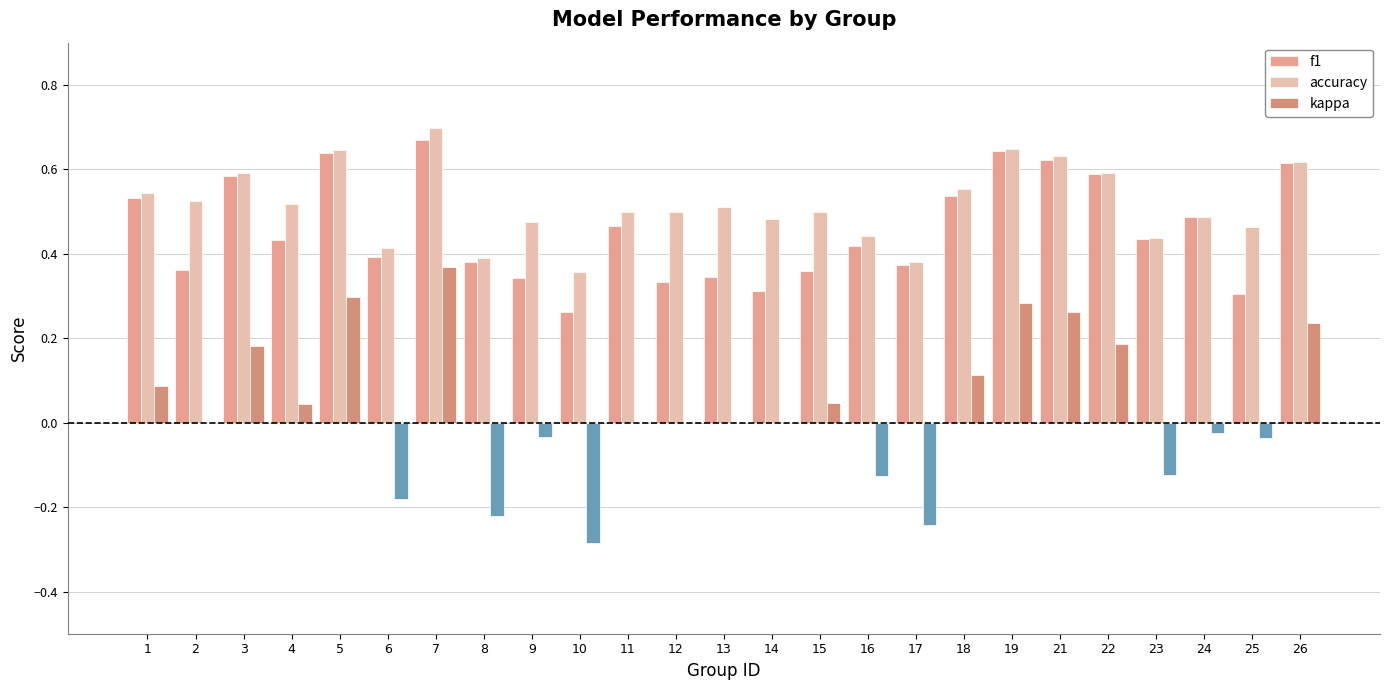

How many series are shown in this chart?

3